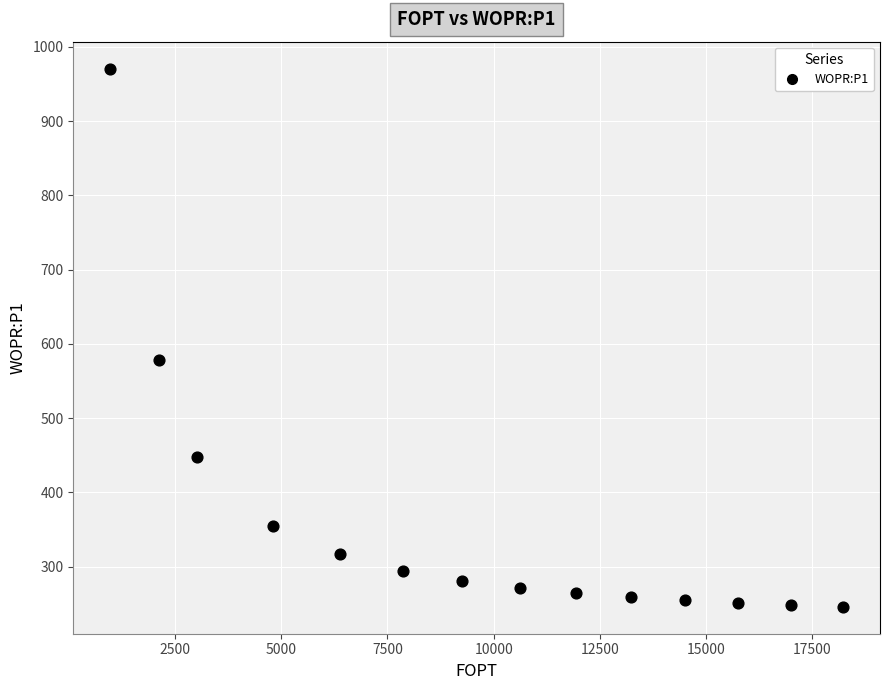

What is the range of Y values (max minus min)?

725.0